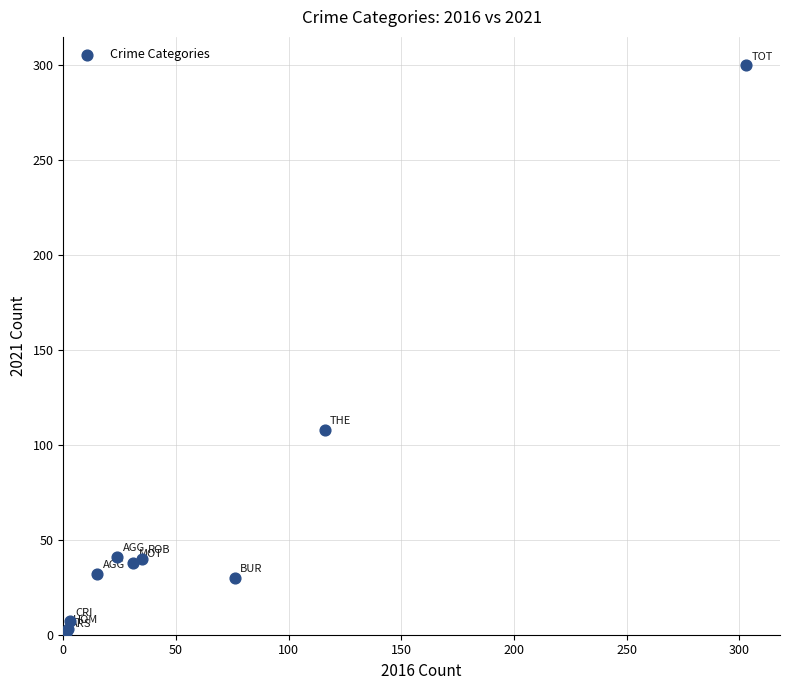

What Y value in the scatter plot is closest to 150?

108